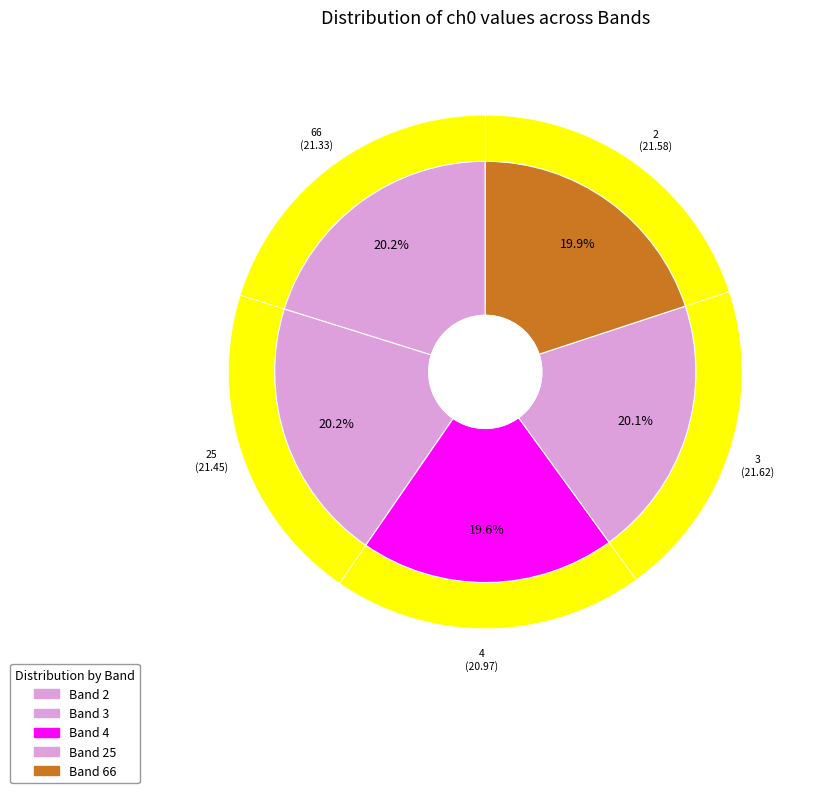

Rank the categories by value from highest to lowest.

3, 2, 25, 66, 4